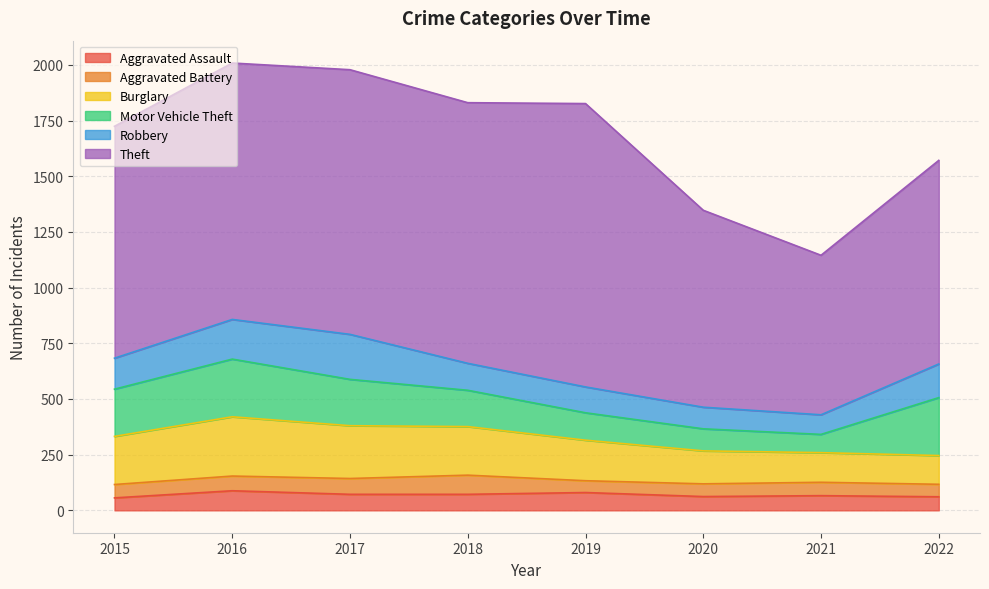

True or false: Aggravated Assault and Motor Vehicle Theft intersect in this chart.

False